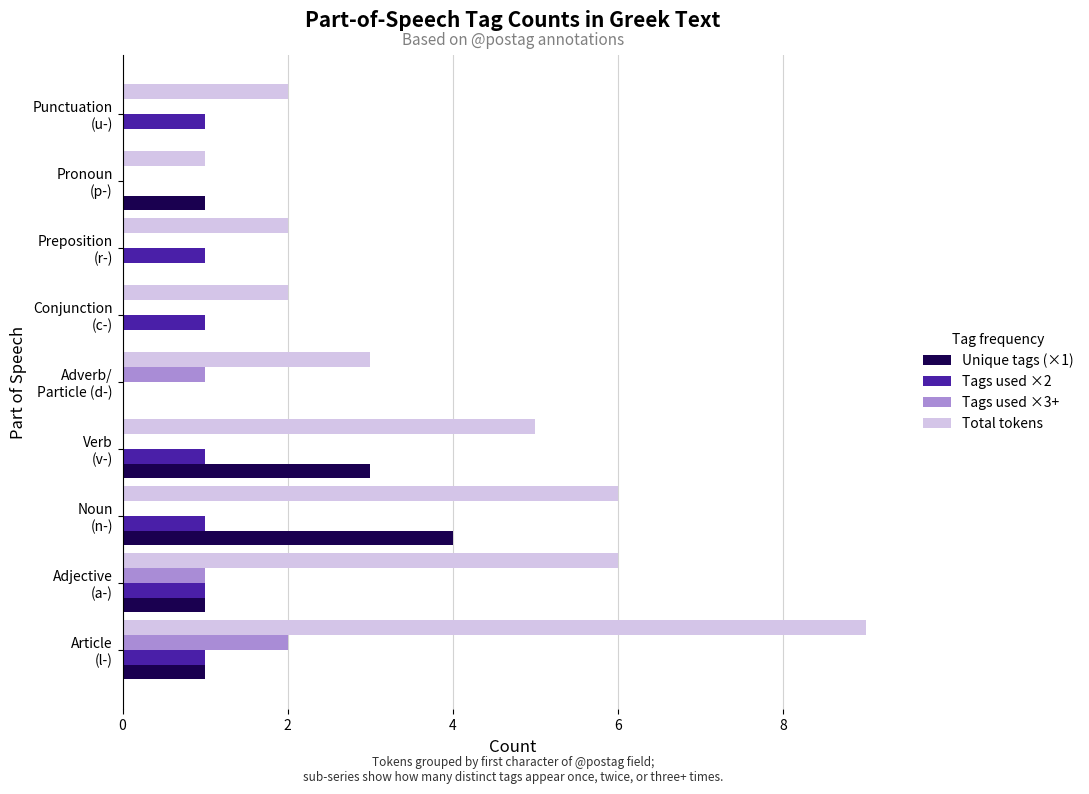

What is the sum of all Total tokens values?

36